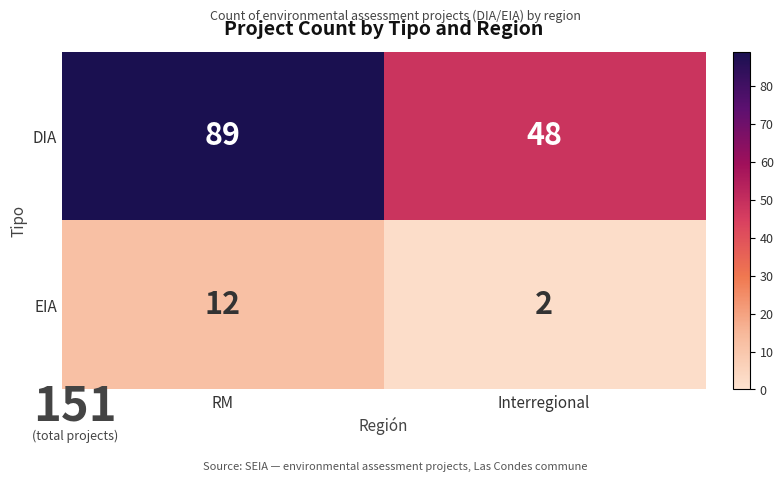

List the series in order of their overall mean, highest first.

DIA, EIA